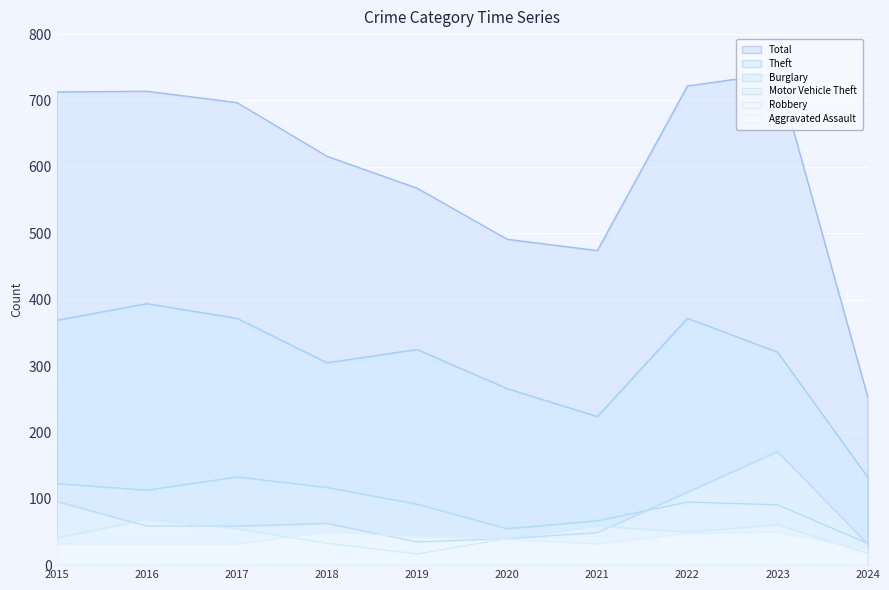

True or false: Aggravated Assault has a value of 20 at 2015.

False